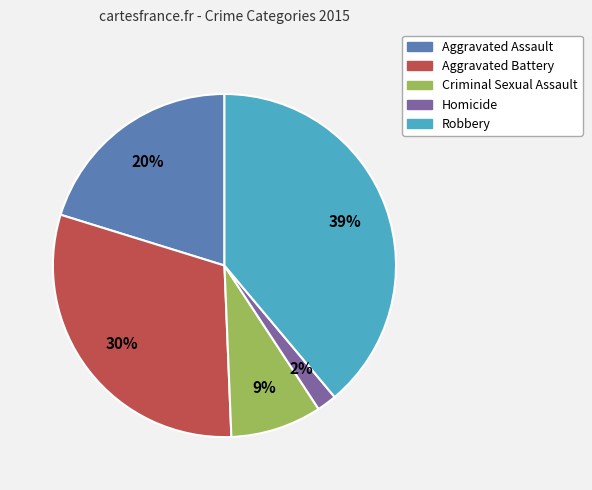

To the nearest percent, what is the difference between the Robbery and Aggravated Assault slice percentages?

19%